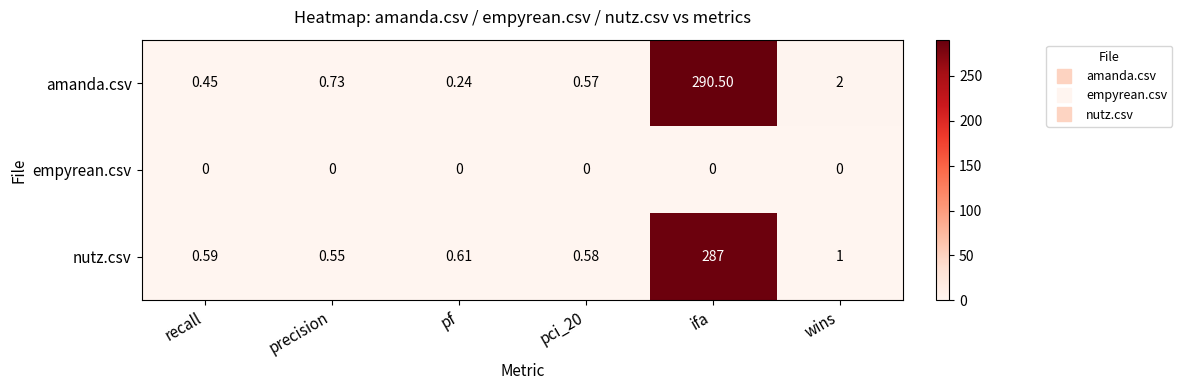

List the series in order of their peak value, highest first.

amanda.csv, nutz.csv, empyrean.csv